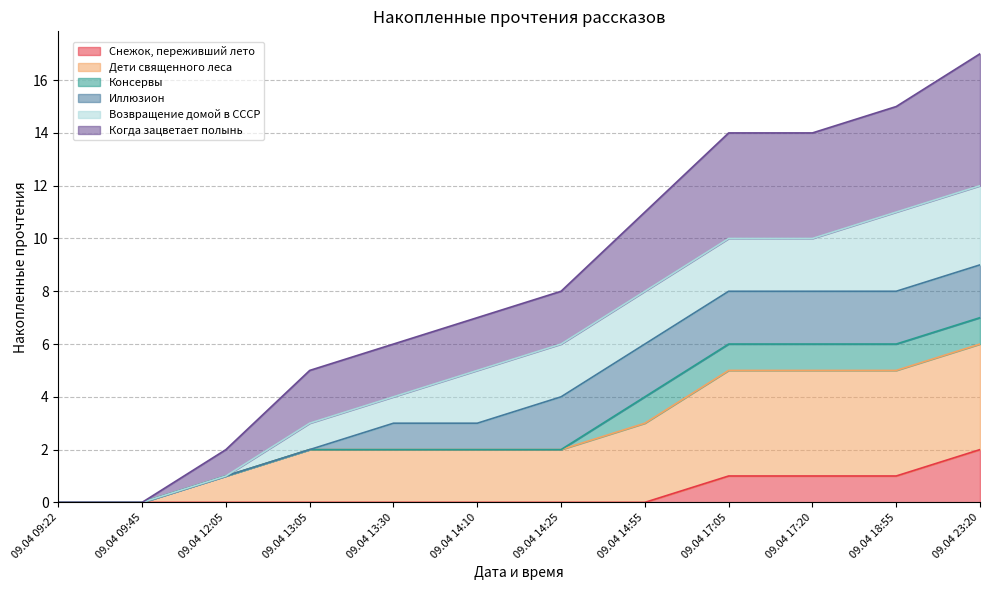

Which series changed the most between 09.04 14:25 and 09.04 17:20?

Дети священного леса